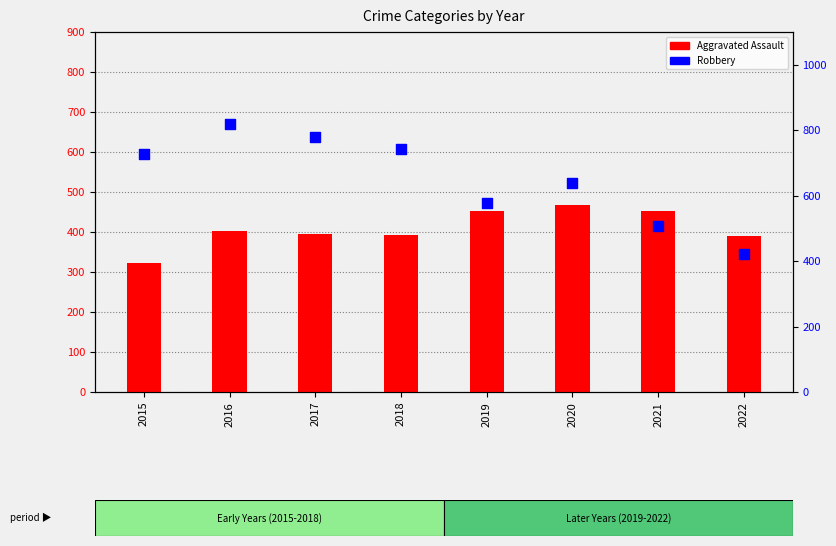

Is the value of Robbery at 2022 greater than the value of Aggravated Assault at 2016?

Yes